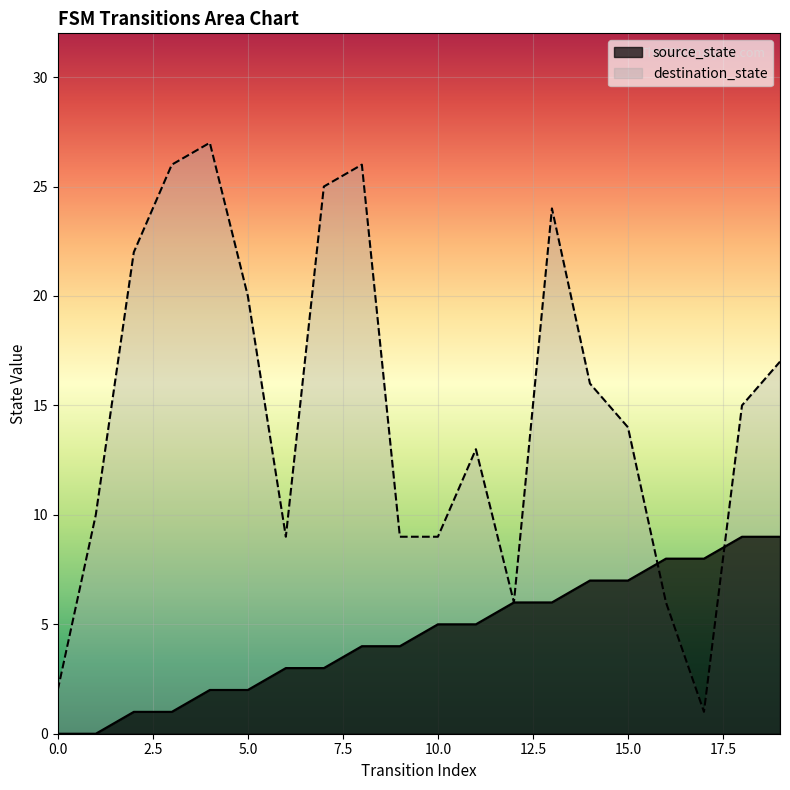

The value of destination_state at 15.0 is 14. True or false?

True